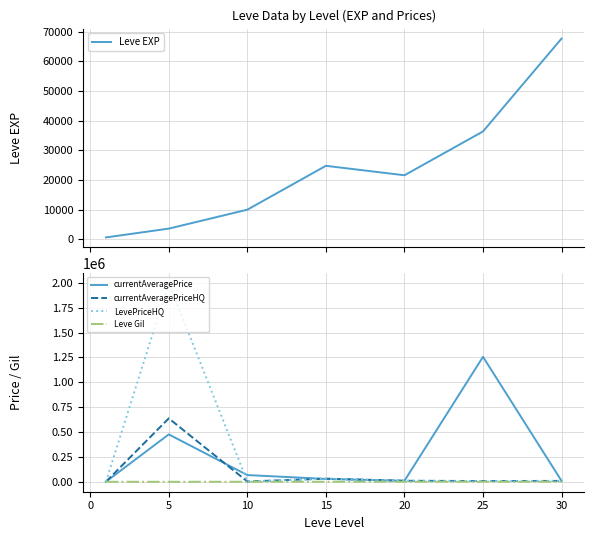

Does the chart have visible grid lines?

Yes